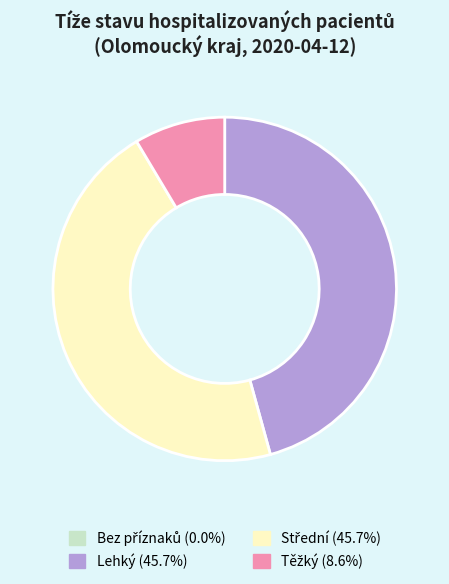

Does Lehký represent more than half of the total?

No